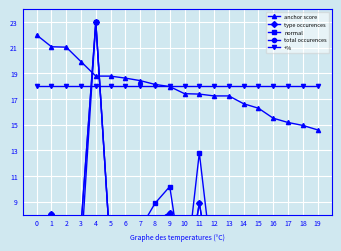

Reading left to right, list all the values displayed in this chart.

anchor score: 22.0	21.1	21.1	19.9	18.8	18.8	18.6	18.4	18.1	18.0	17.4	17.4	17.2	17.2	16.6	16.3	15.5	15.2	15.0	14.6
type occurences: 3.2	8.1	4.0	7.1	23.0	4.9	3.5	6.2	7.4	8.2	1.8	8.9	2.0	2.0	2.5	2.5	2.1	2.4	1.9	2.9
normal: 0.7	3.3	1.6	4.9	23.0	4.9	3.6	6.9	8.9	10.2	2.6	12.8	3.0	3.0	4.3	4.6	4.6	5.6	4.6	7.6
total occurences: 3.2	8.1	4.0	7.1	23.0	4.9	3.5	6.2	7.4	8.2	1.8	8.9	2.0	2.0	2.5	2.5	2.1	2.4	1.9	2.9
+%: 18.0	18.0	18.0	18.0	18.0	18.0	18.0	18.0	18.0	18.0	18.0	18.0	18.0	18.0	18.0	18.0	18.0	18.0	18.0	18.0